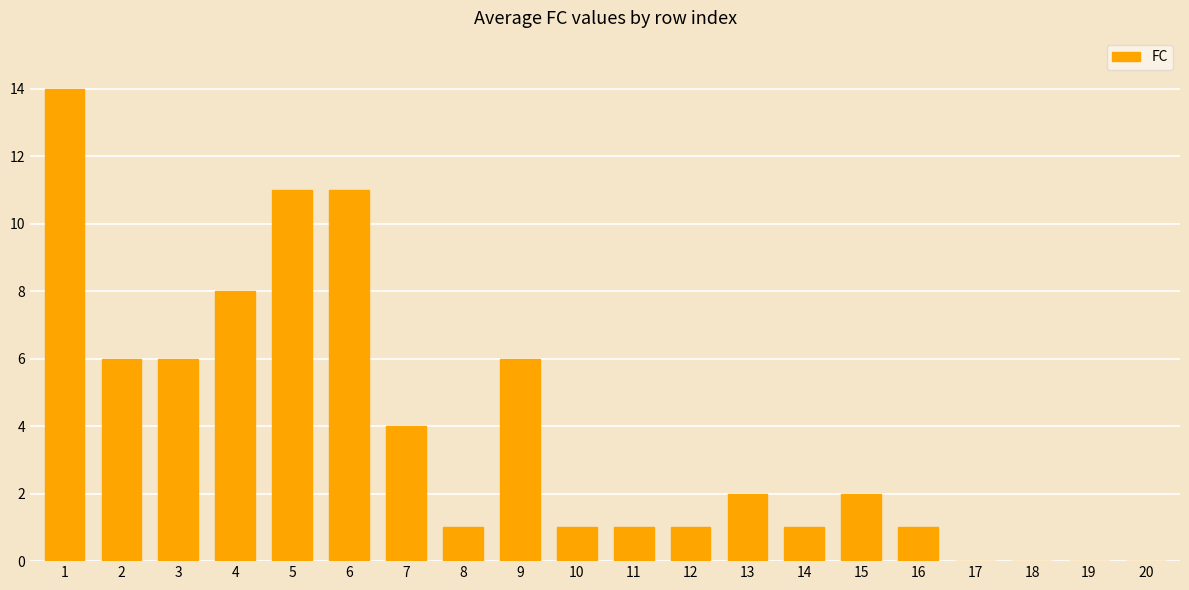

What is the maximum value shown in the chart?

14